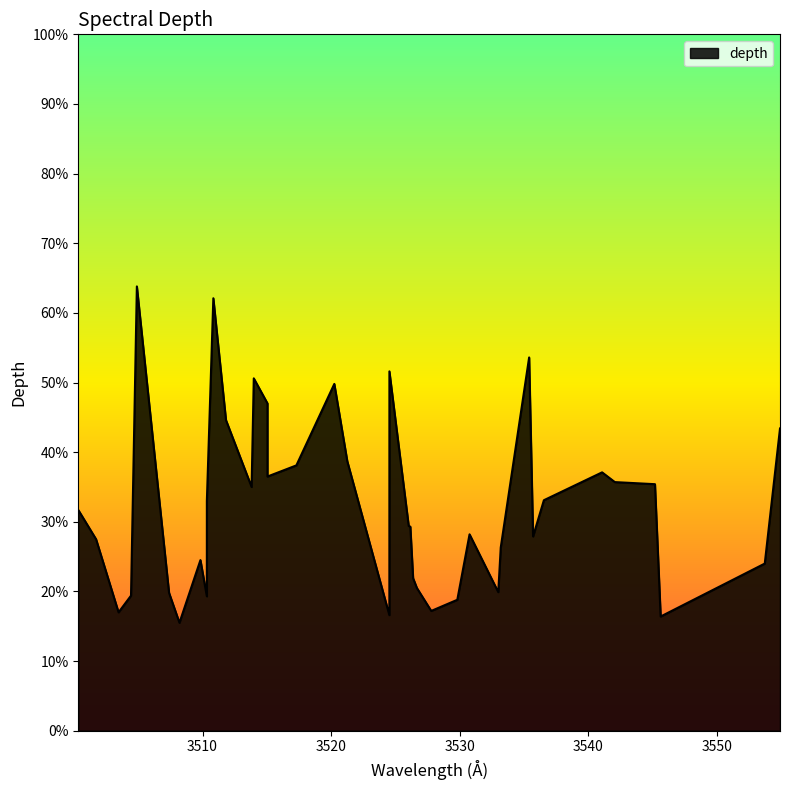

What is the average value?

0.3